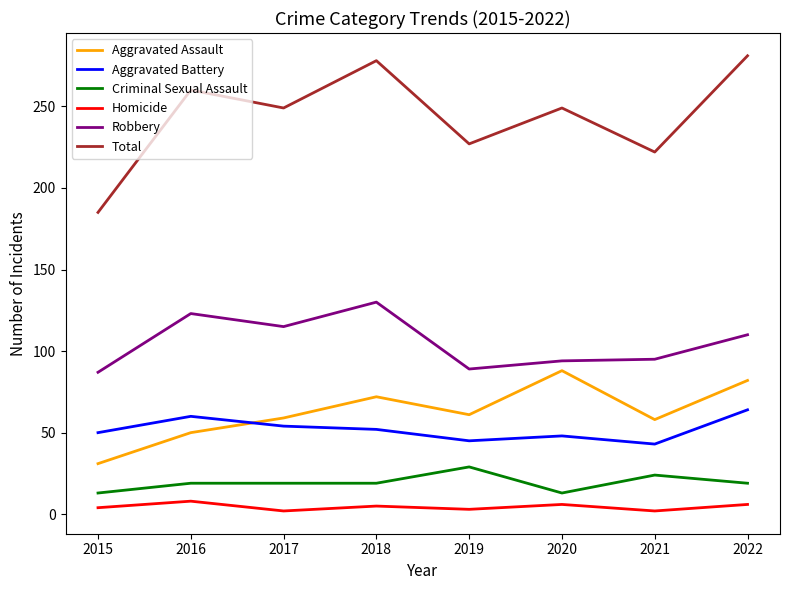

What is the approximate value of Homicide at 2020?

6